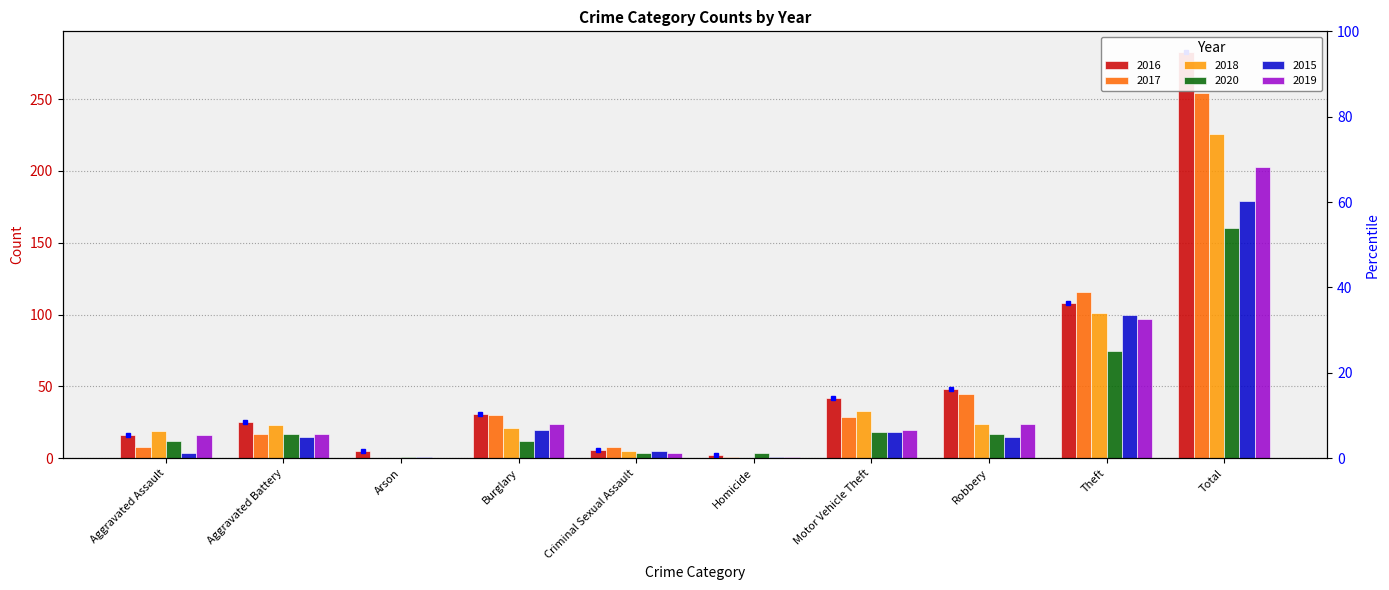

What is the difference between the maximum and minimum values in the 2019 series?

203